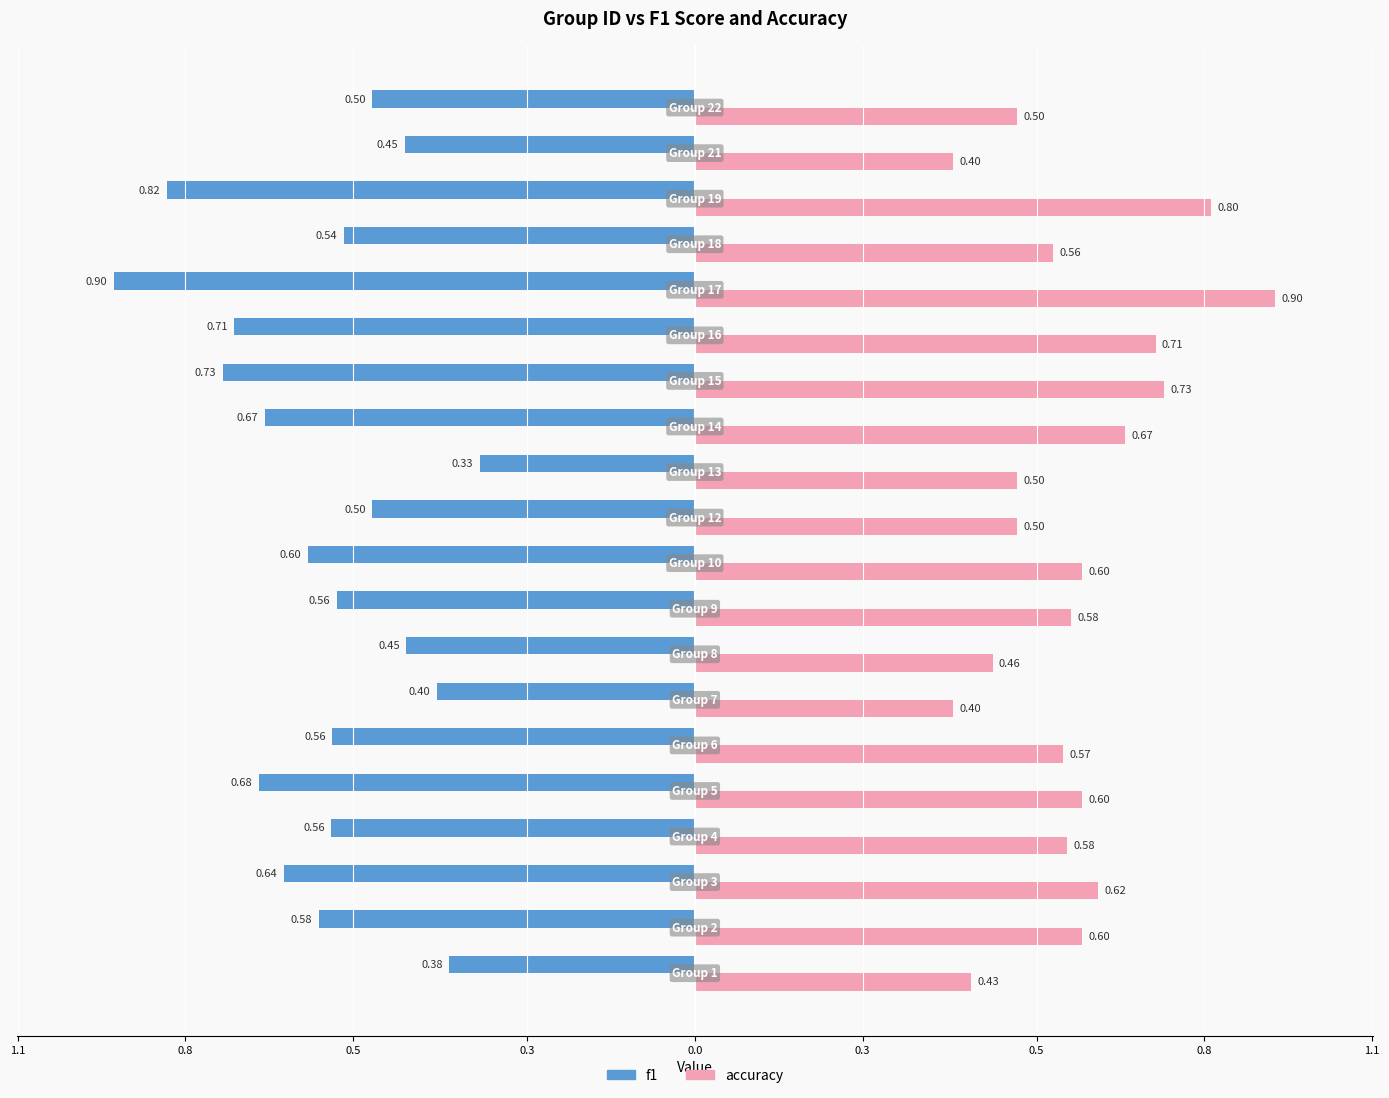

Reading left to right, extract all data points from this chart.

f1: -0.4	-0.6	-0.6	-0.6	-0.7	-0.6	-0.4	-0.4	-0.6	-0.6	-0.5	-0.3	-0.7	-0.7	-0.7	-0.9	-0.5	-0.8	-0.5	-0.5
accuracy: 0.4	0.6	0.6	0.6	0.6	0.6	0.4	0.5	0.6	0.6	0.5	0.5	0.7	0.7	0.7	0.9	0.6	0.8	0.4	0.5